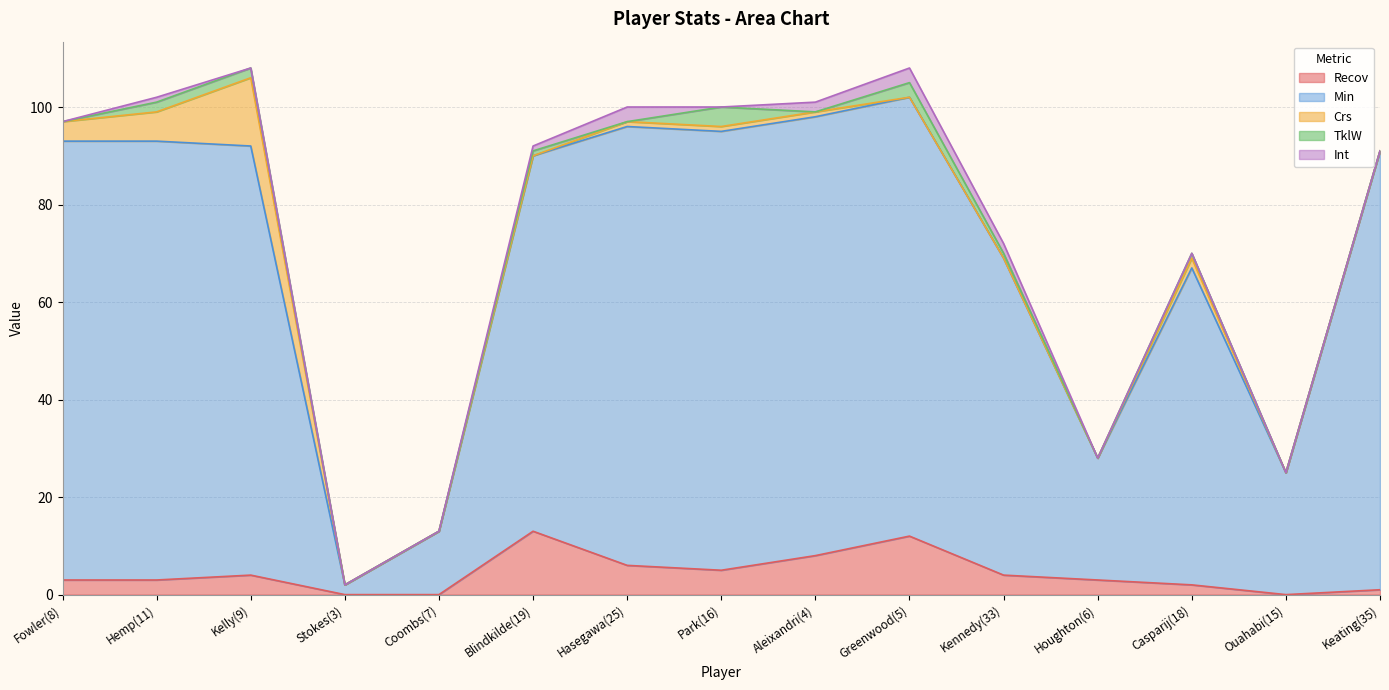

What is the average value of the TklW series?

1